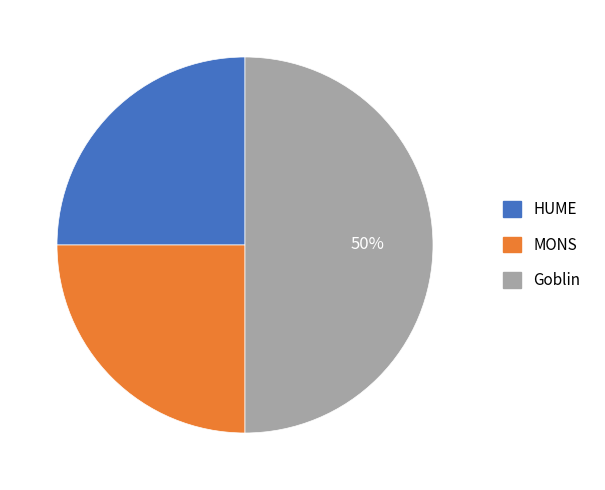

Is the sum of MONS and Goblin greater than half?

Yes